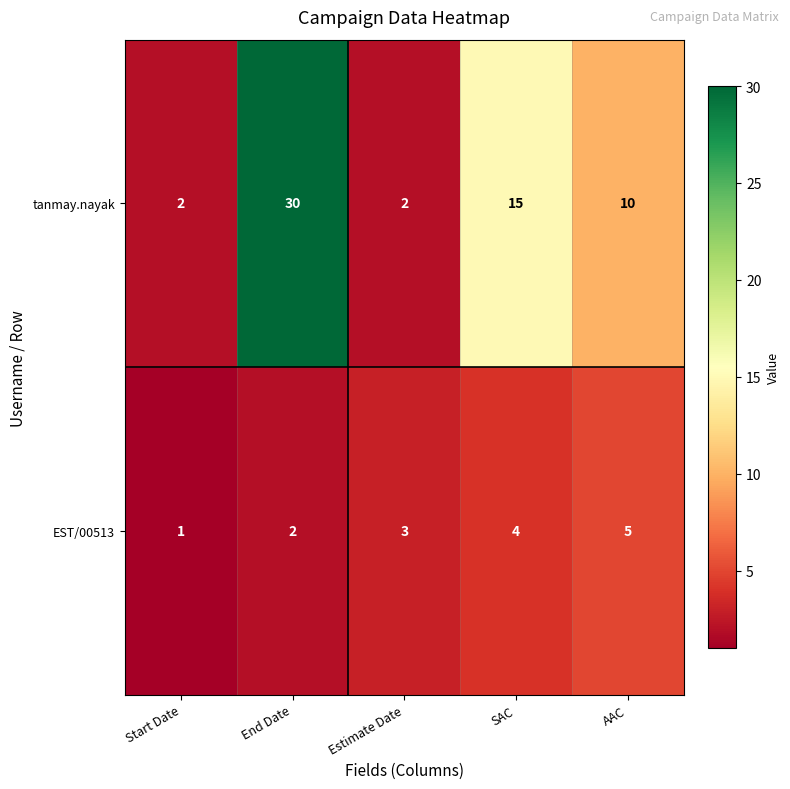

What is the sum of the tanmay.nayak values at End Date and SAC?

45